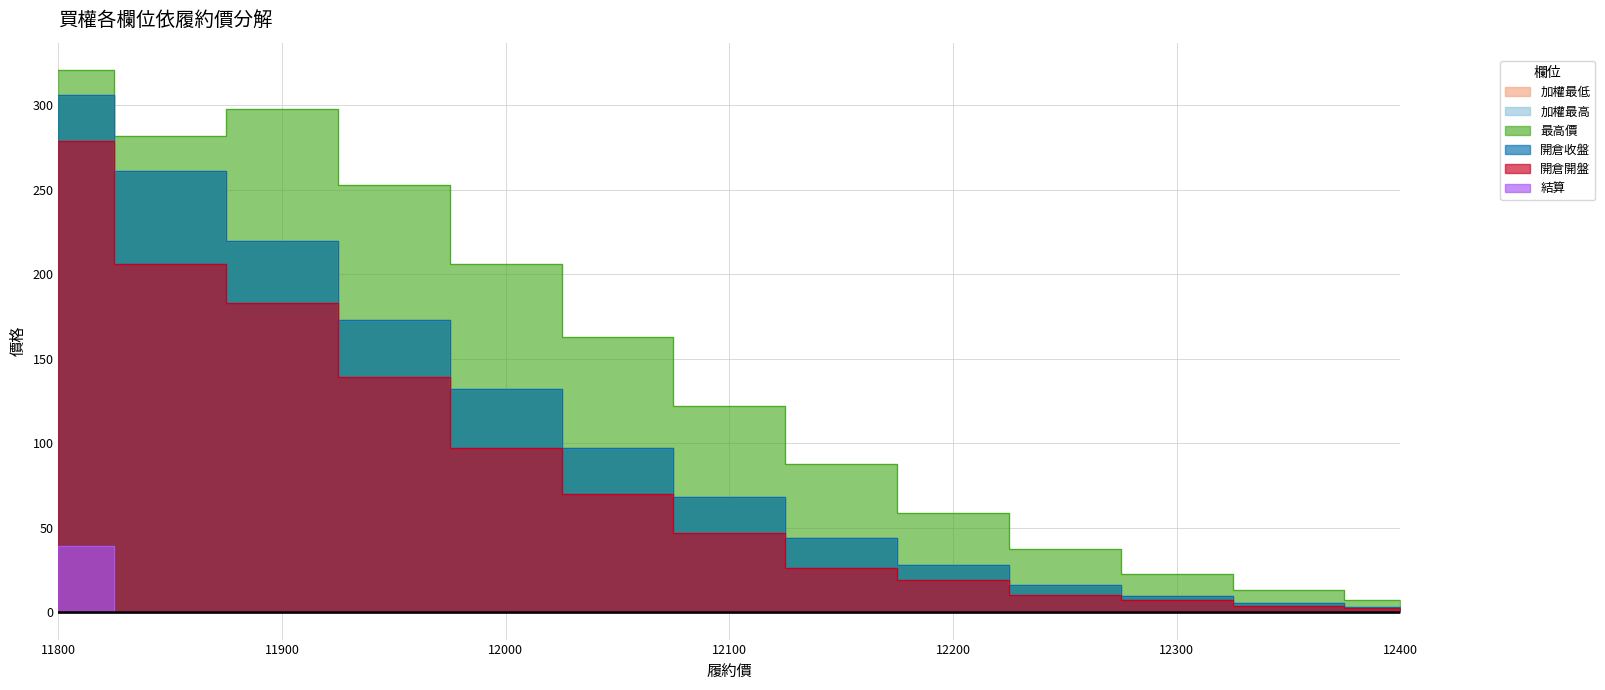

At which category is the sum across all series the highest?

11800